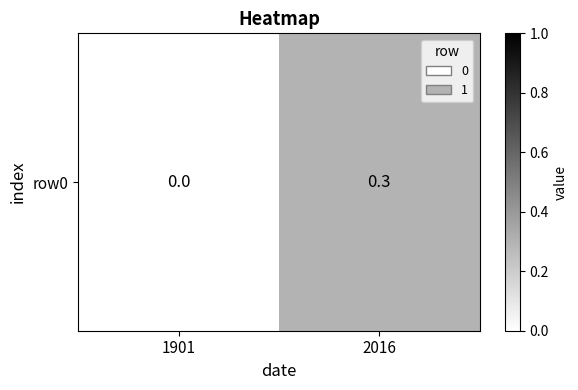

Count the number of values greater than 0.

1